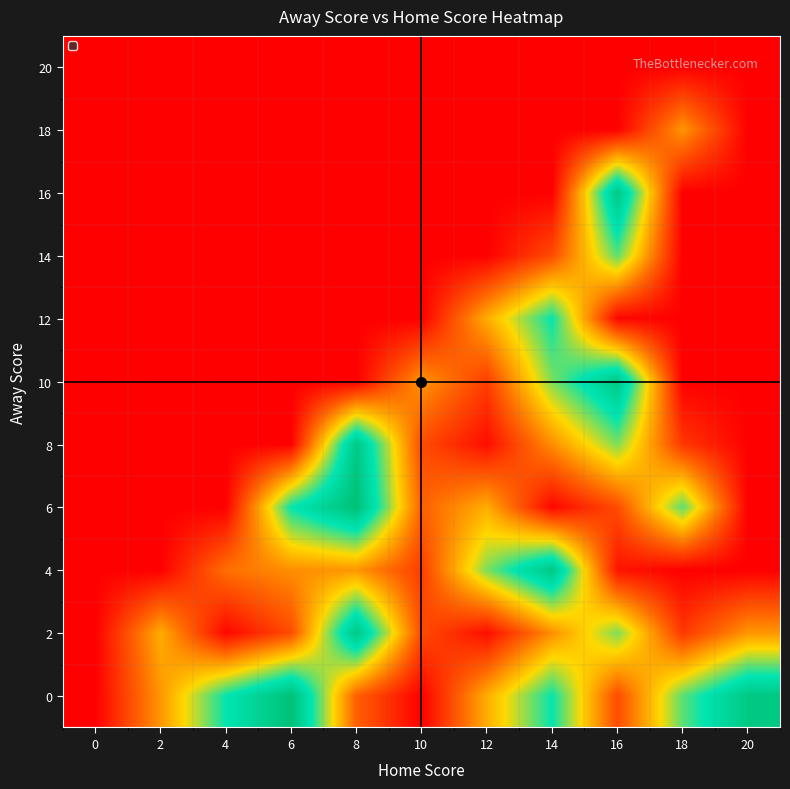

What is the difference between the highest and lowest values at 18?

39